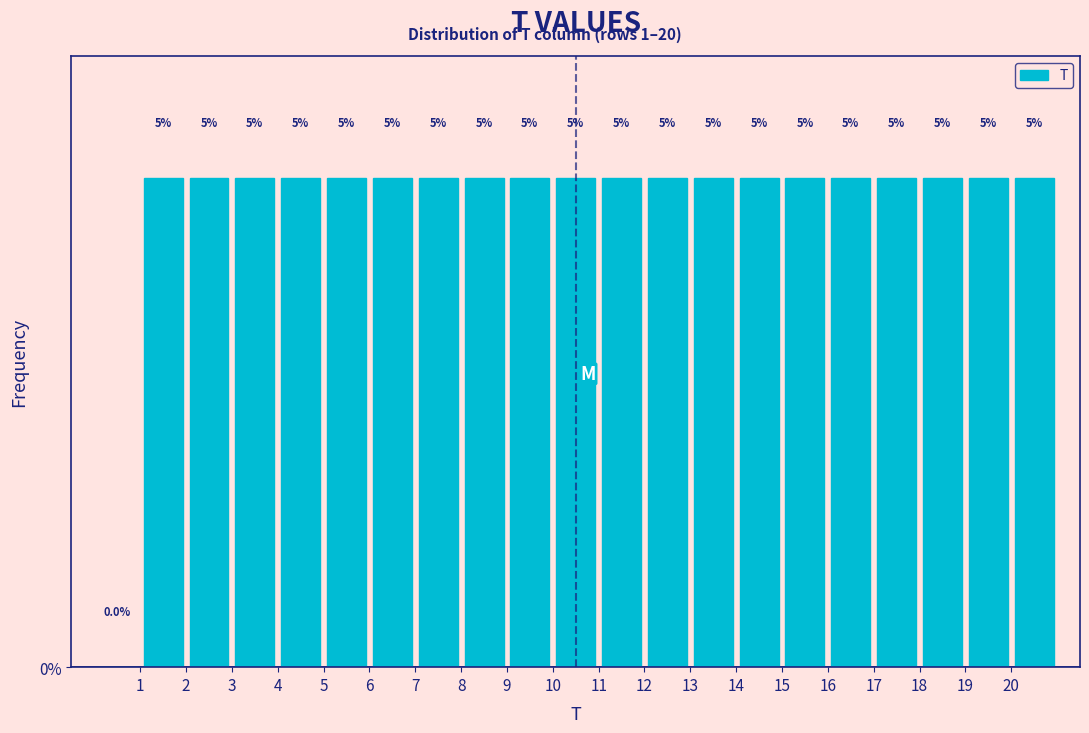

Reading left to right, transcribe this chart: for each bar, give the range it covers on the x-axis and its height.

0 to 1: 0.0
1 to 2: 5.0
2 to 3: 5.0
3 to 4: 5.0
4 to 5: 5.0
5 to 6: 5.0
6 to 7: 5.0
7 to 8: 5.0
8 to 9: 5.0
9 to 10: 5.0
10 to 11: 5.0
11 to 12: 5.0
12 to 13: 5.0
13 to 14: 5.0
14 to 15: 5.0
15 to 16: 5.0
16 to 17: 5.0
17 to 18: 5.0
18 to 19: 5.0
19 to 20: 5.0
20 to 21: 5.0